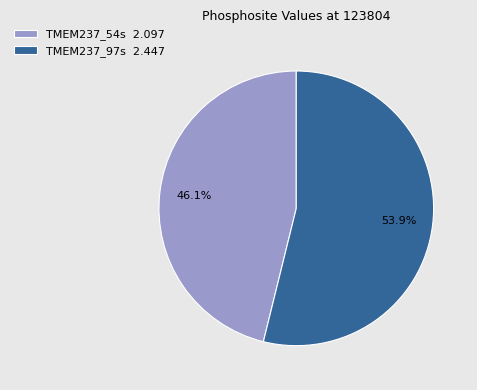

Rank the categories by value from lowest to highest.

TMEM237_54s, TMEM237_97s